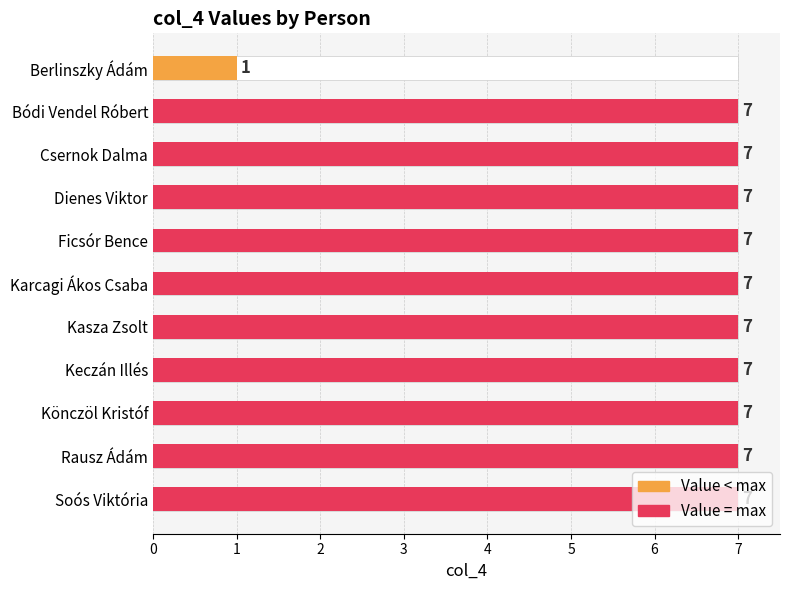

Reading right to left, extract all data points from this chart.

7	7	7	7	7	7	7	7	7	7	1